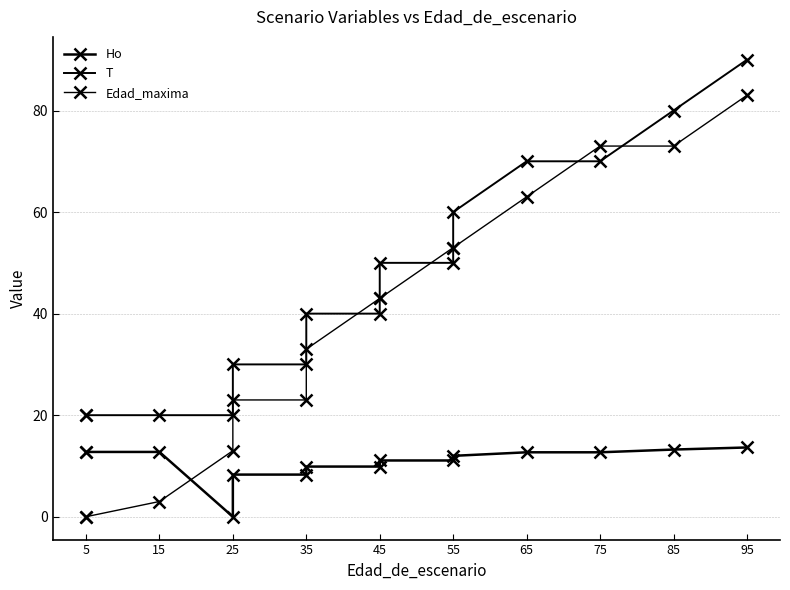

Which has a higher value, 35 or 45?

45